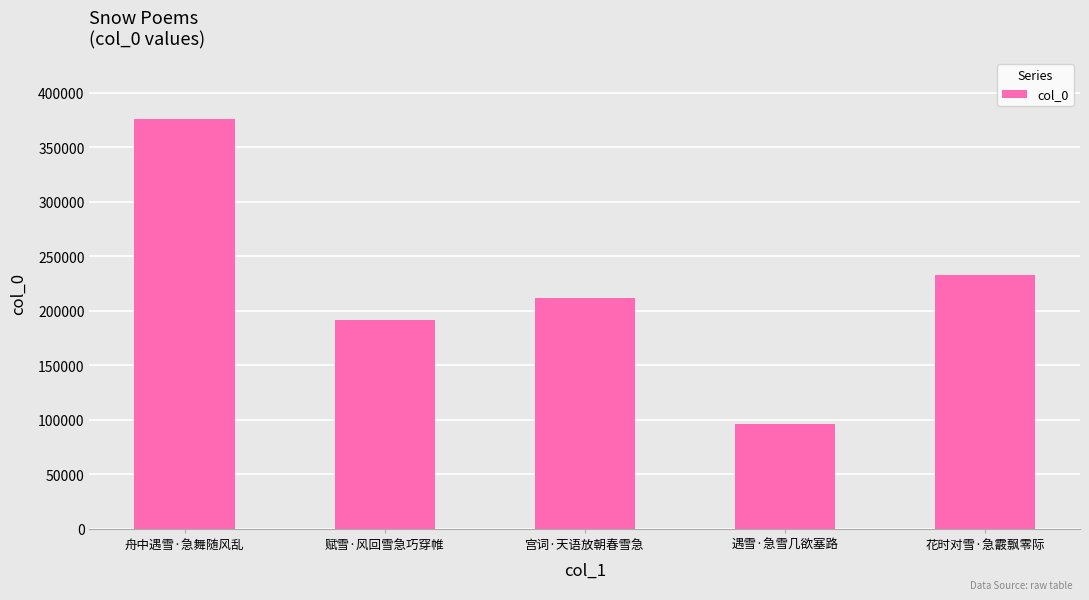

What is the label of the 1st bar from the right?

花时对雪·急霰飘零际